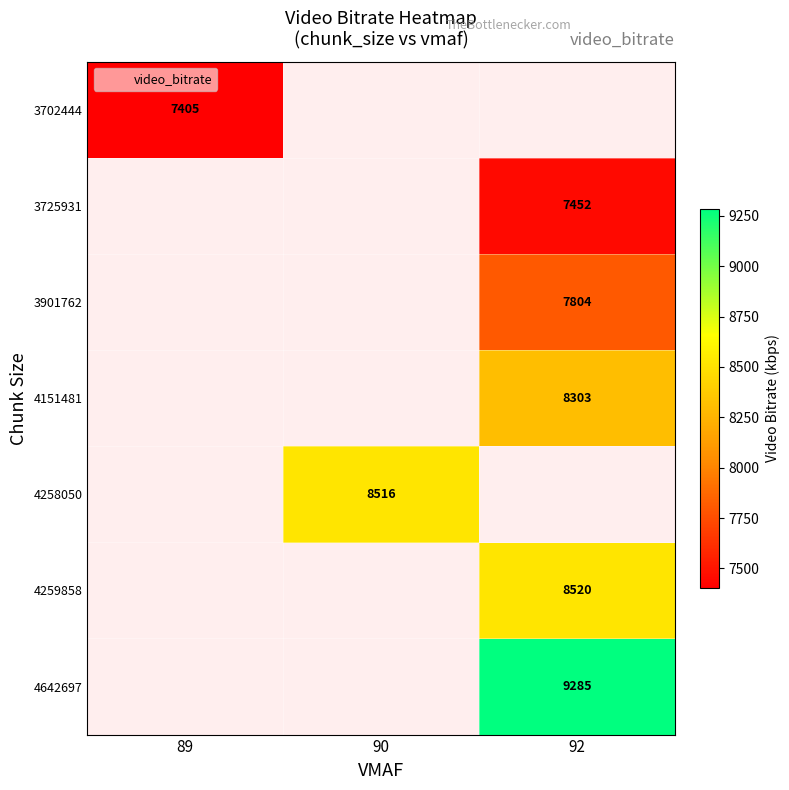

How many distinct data groups are displayed?

7